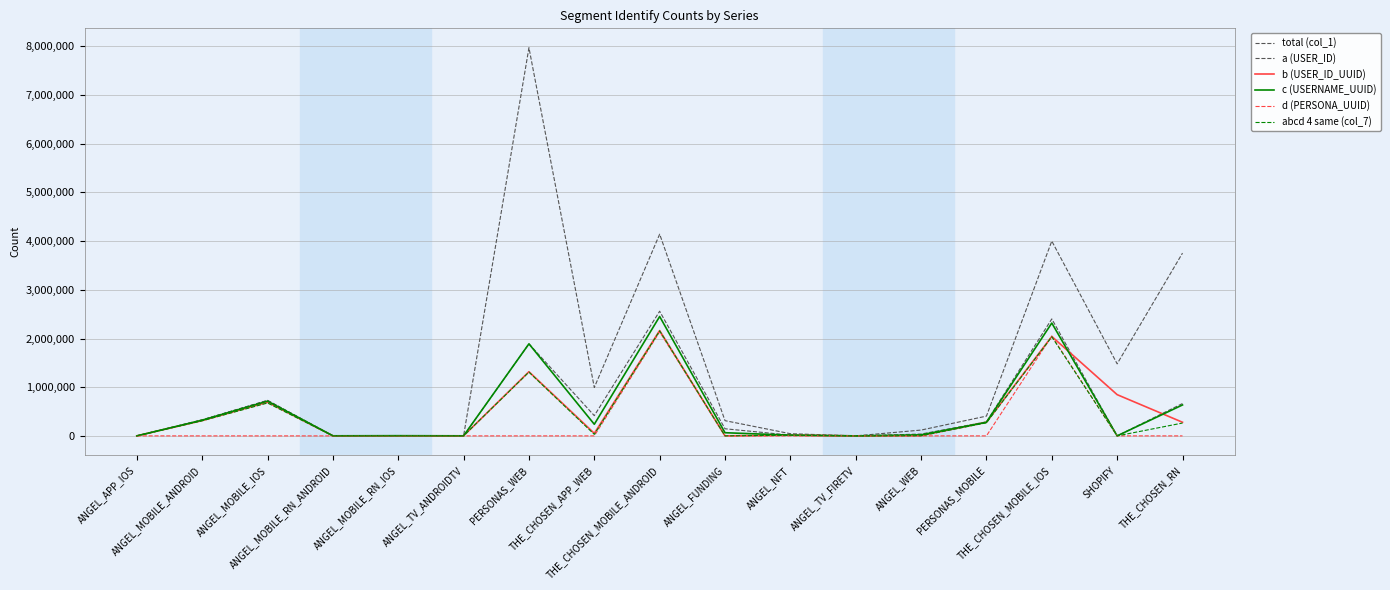

Does the chart have visible grid lines?

Yes